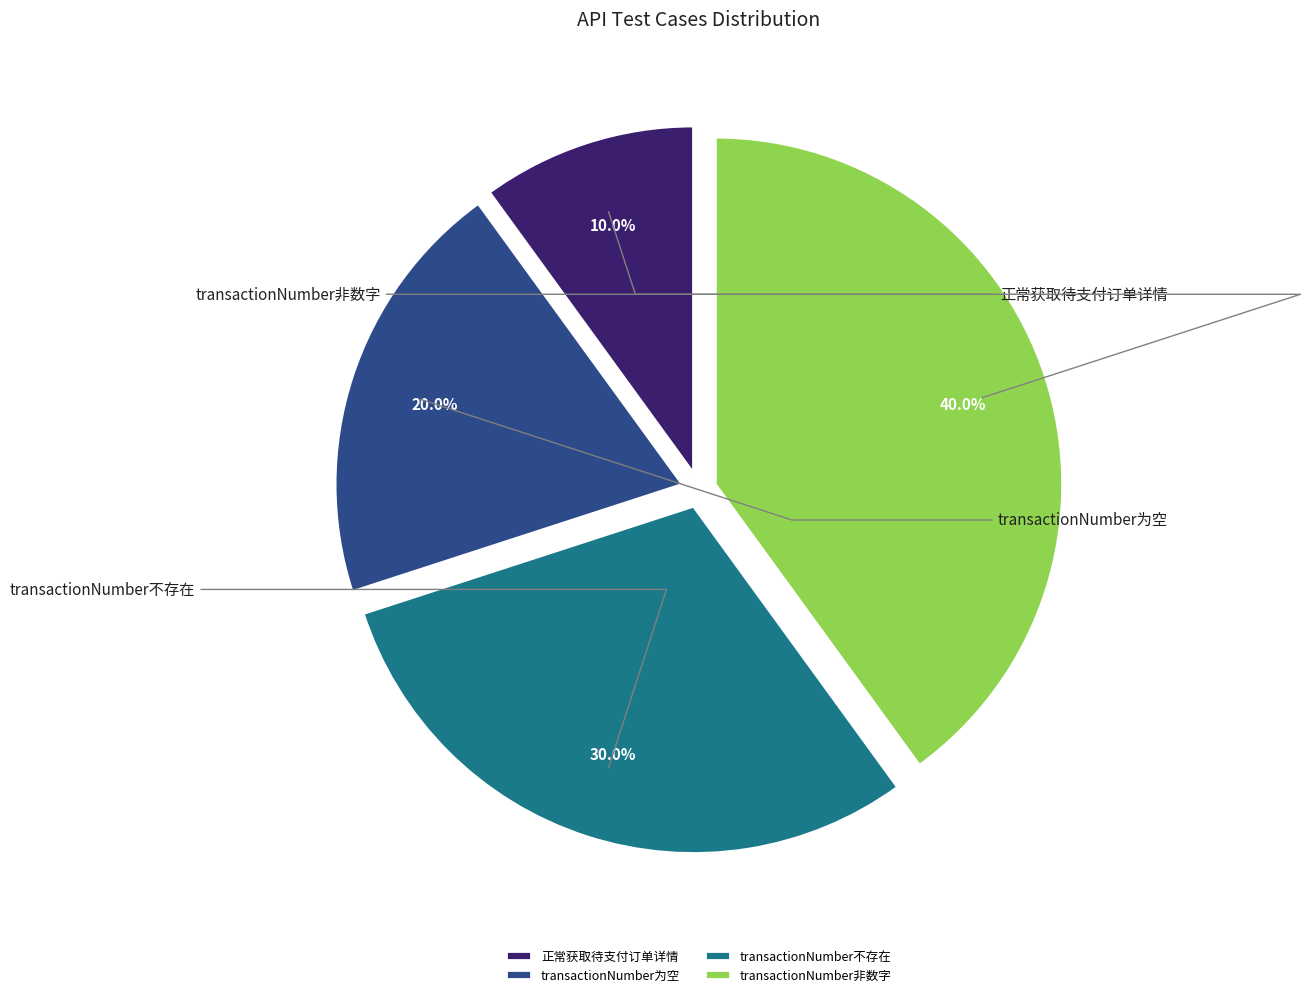

Is transactionNumber为空 the majority of the pie?

No